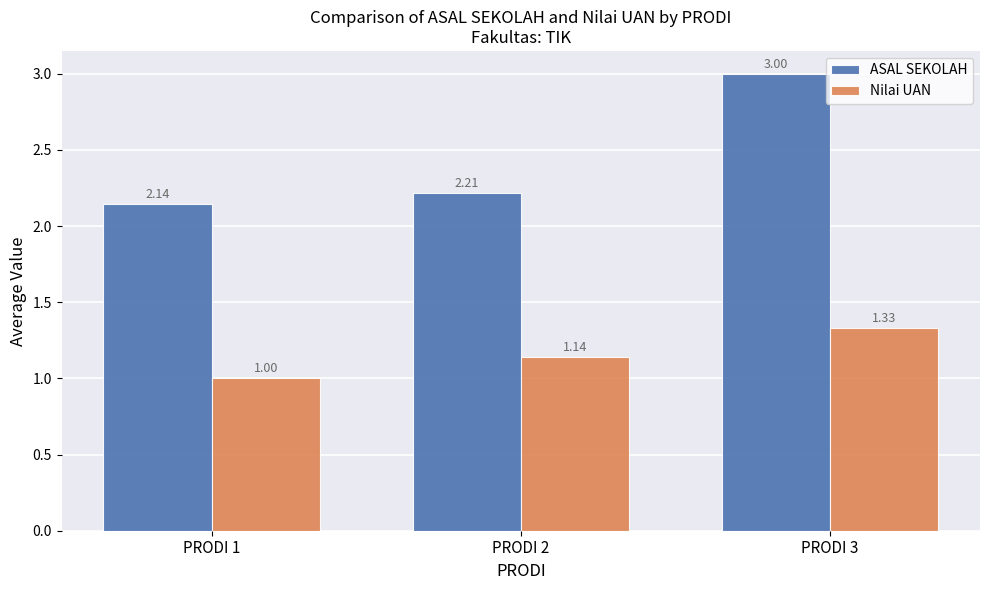

The value of Nilai UAN at PRODI 1 is 0.6. True or false?

False